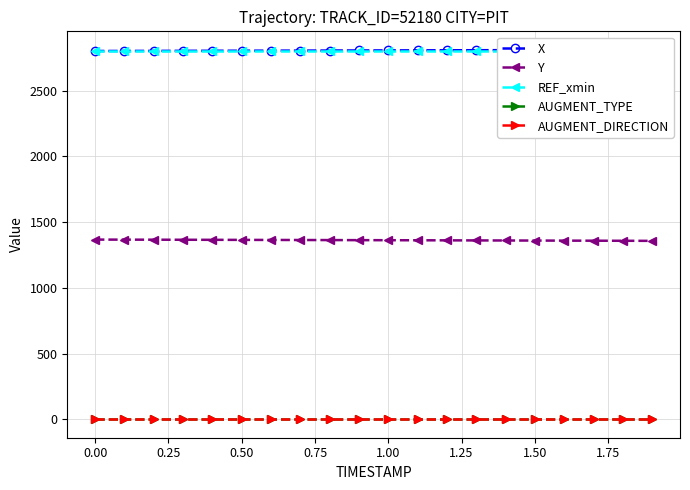

Is the value of X at 0.75 greater than the value of AUGMENT_TYPE at 14?

Yes